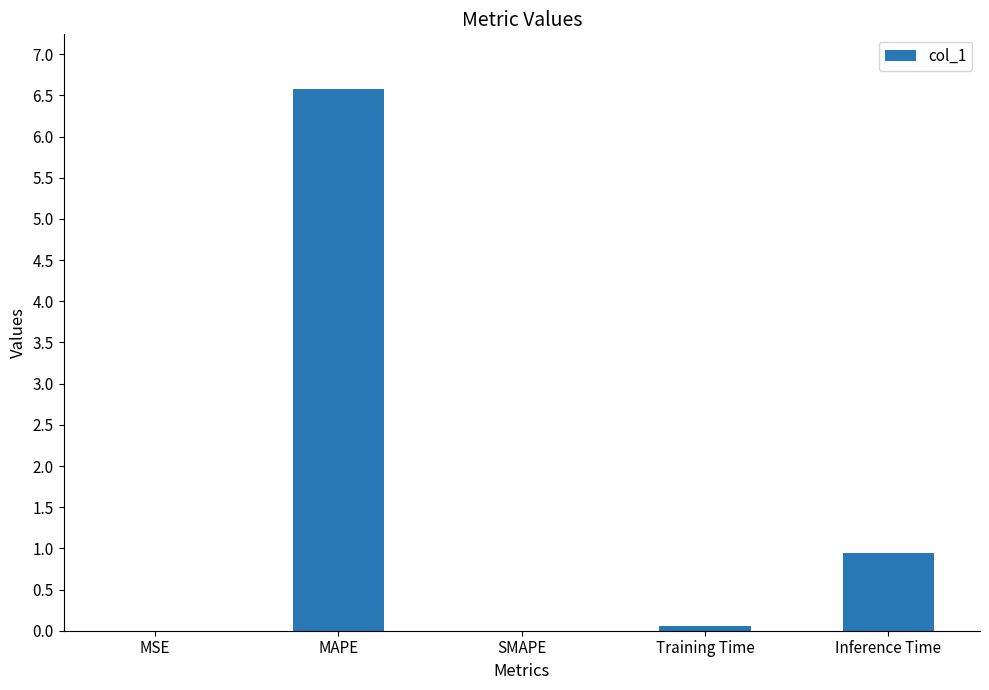

True or false: the data shows 0.0 at SMAPE.

True